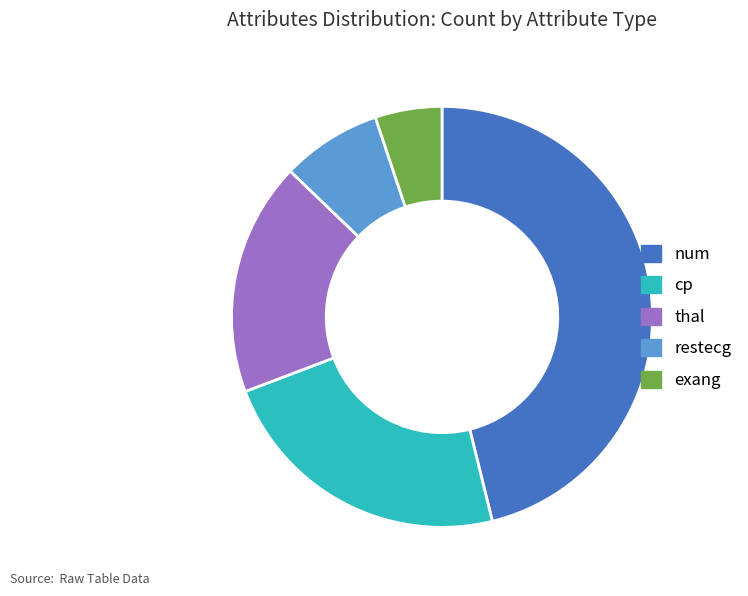

Combined, do thal and restecg account for over 50%?

No